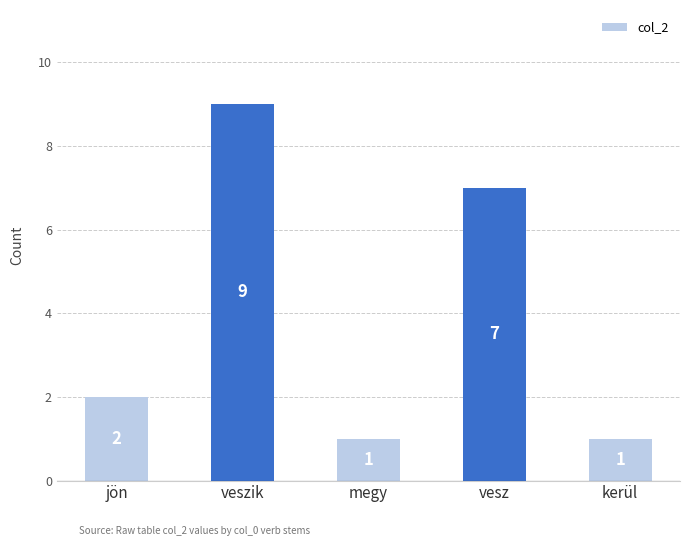

What is the difference between the second highest and second lowest values?

6